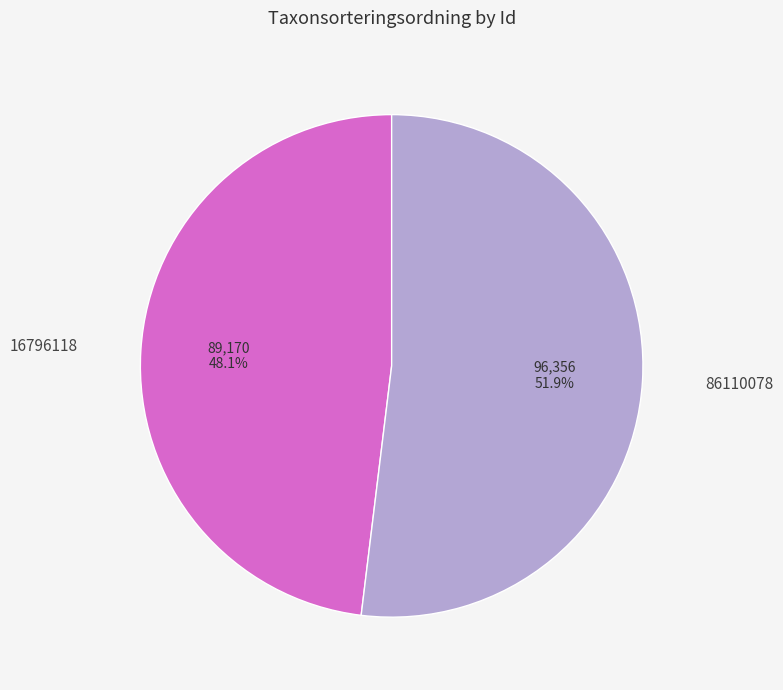

To the nearest percent, what is the difference between the 16796118 and 86110078 slice percentages?

4%